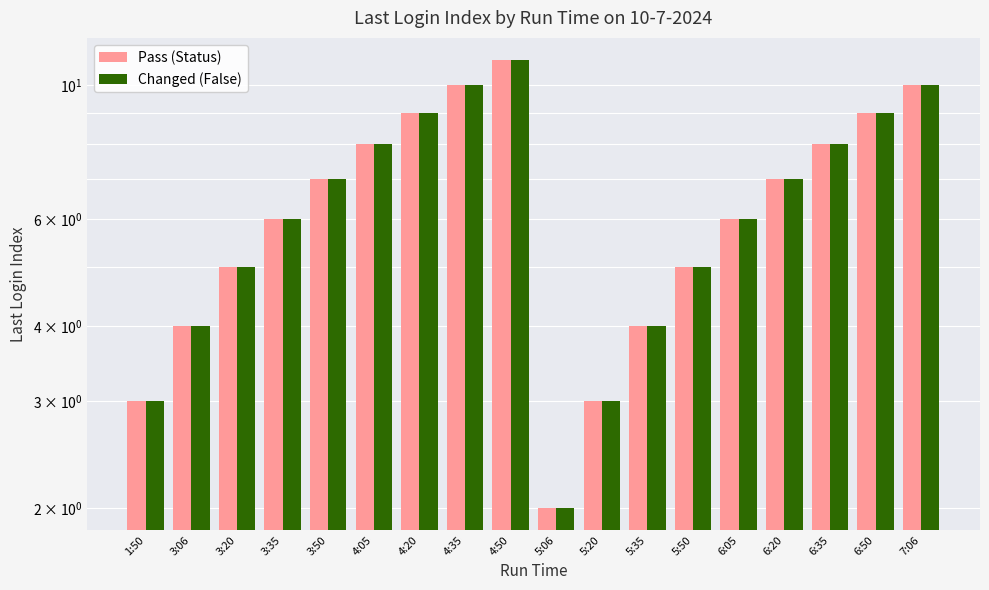

What is the approximate value of Changed (False) at 4:20?

9